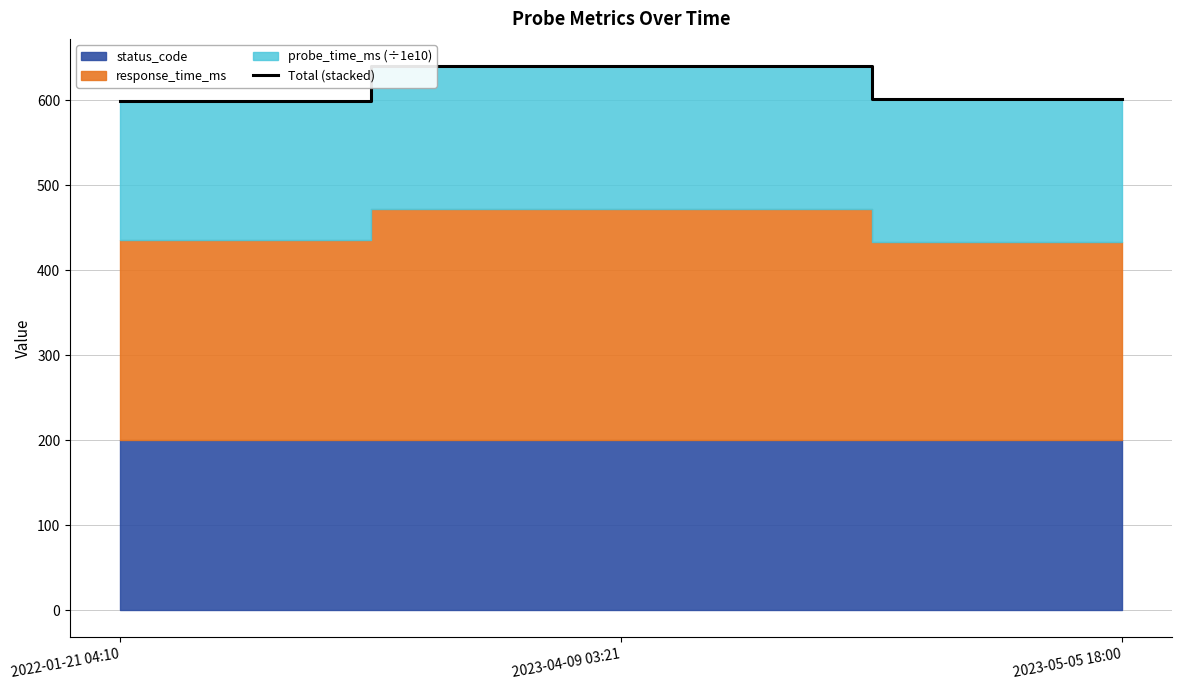

Which has a higher value, 2022-01-21 04:10 or 2023-05-05 18:00?

2023-05-05 18:00